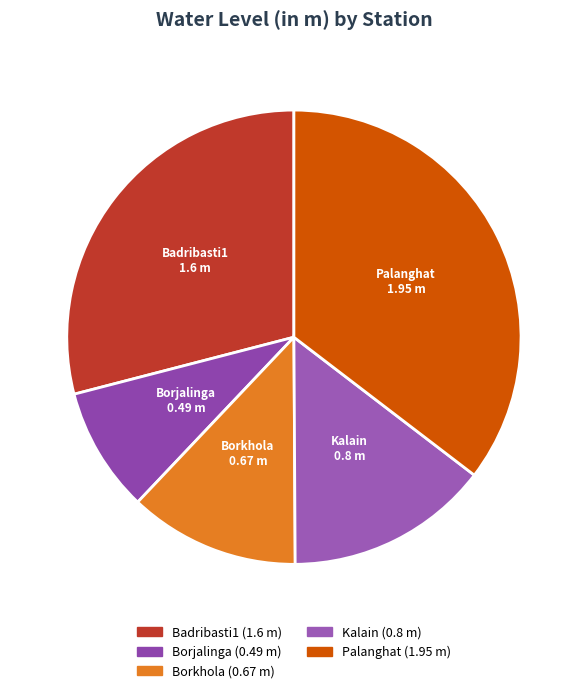

Combined, do Borkhola and Kalain account for over 50%?

No